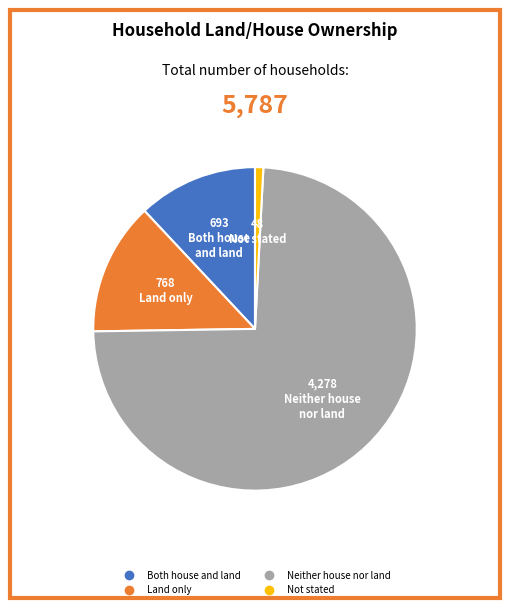

What is the ratio of the value at Neither house nor land to the value at Land only?

5.6